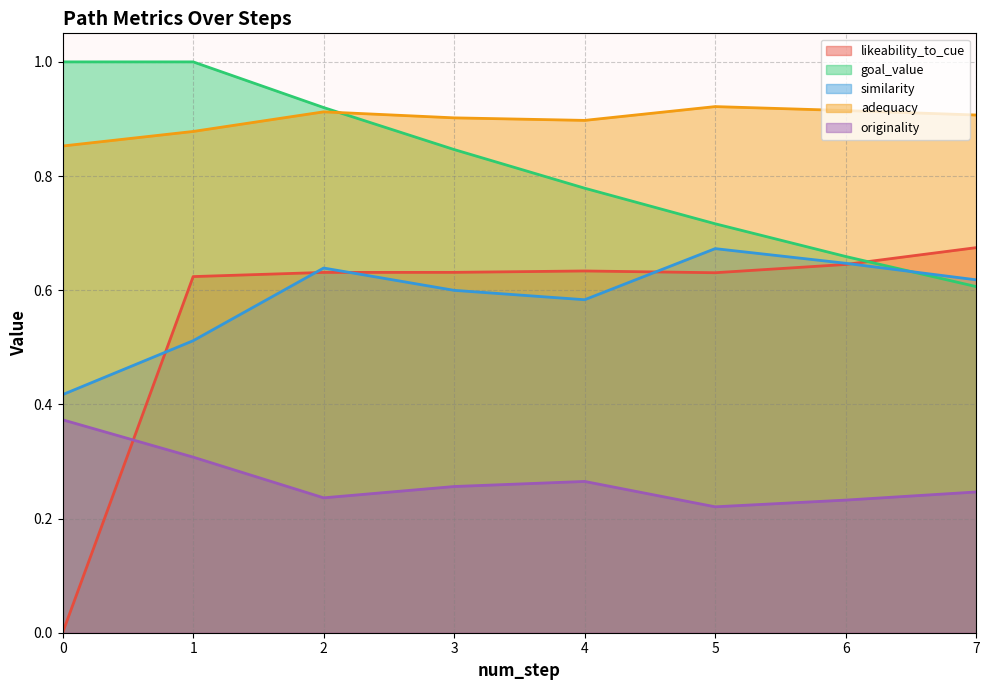

True or false: originality and goal_value cross at least once.

False